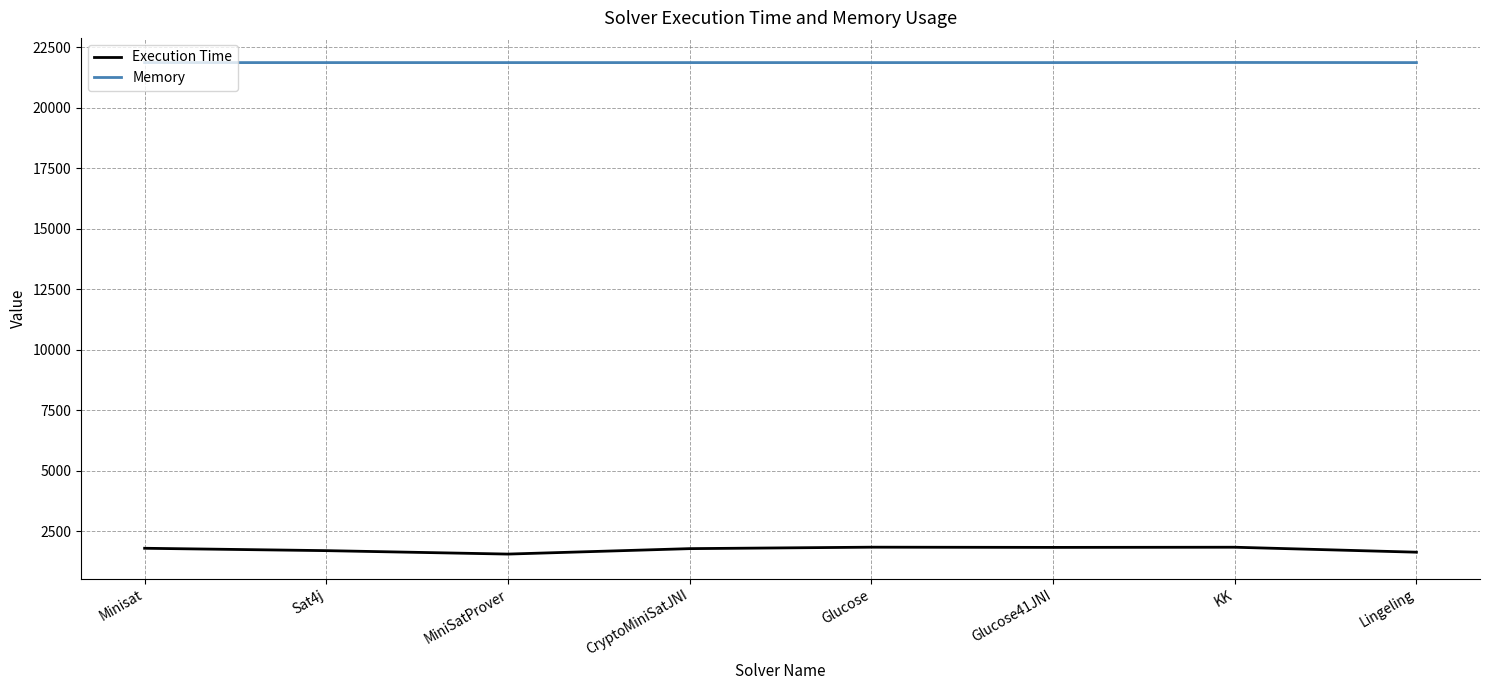

What is the difference between the second highest and minimum values in the Execution Time series?

283